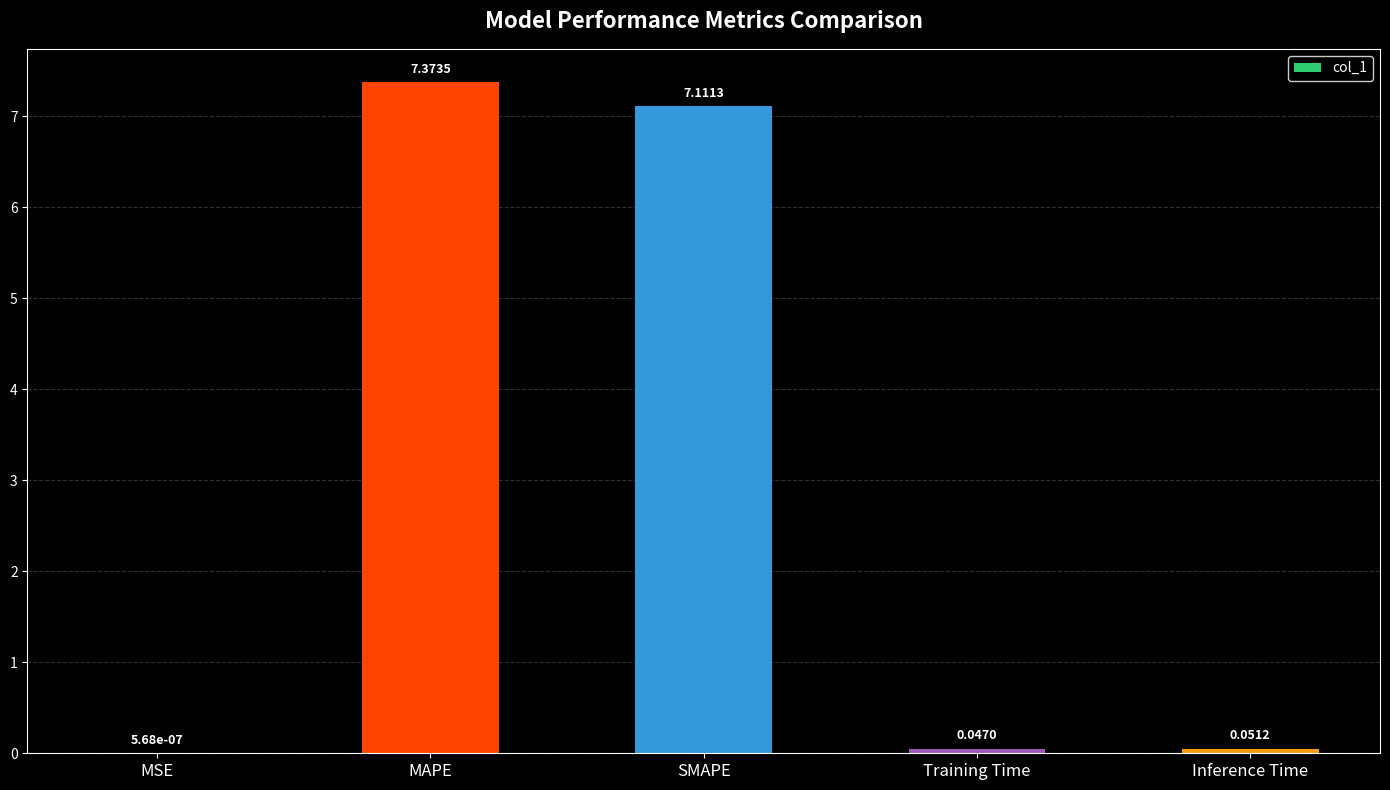

Where is the data nearest to the value 3?

Inference Time